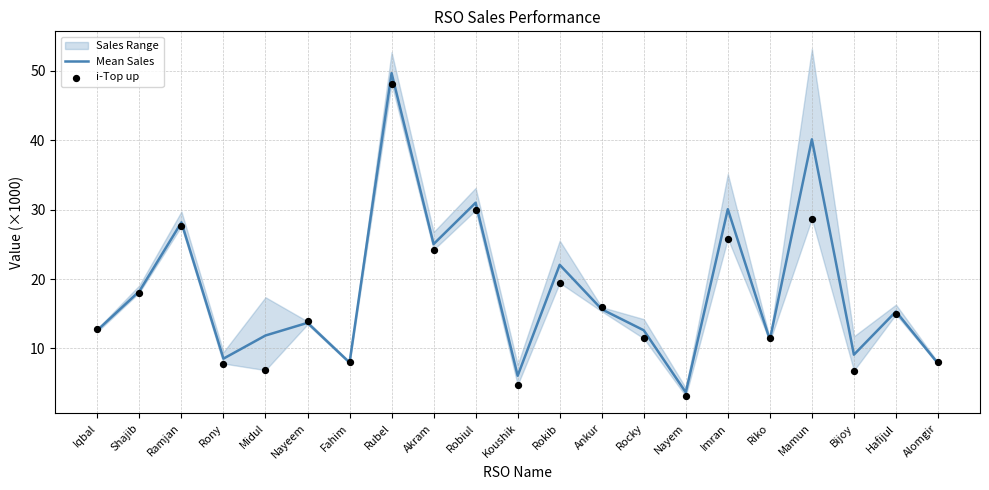

Which series contains the highest Y value?

Mean Sales